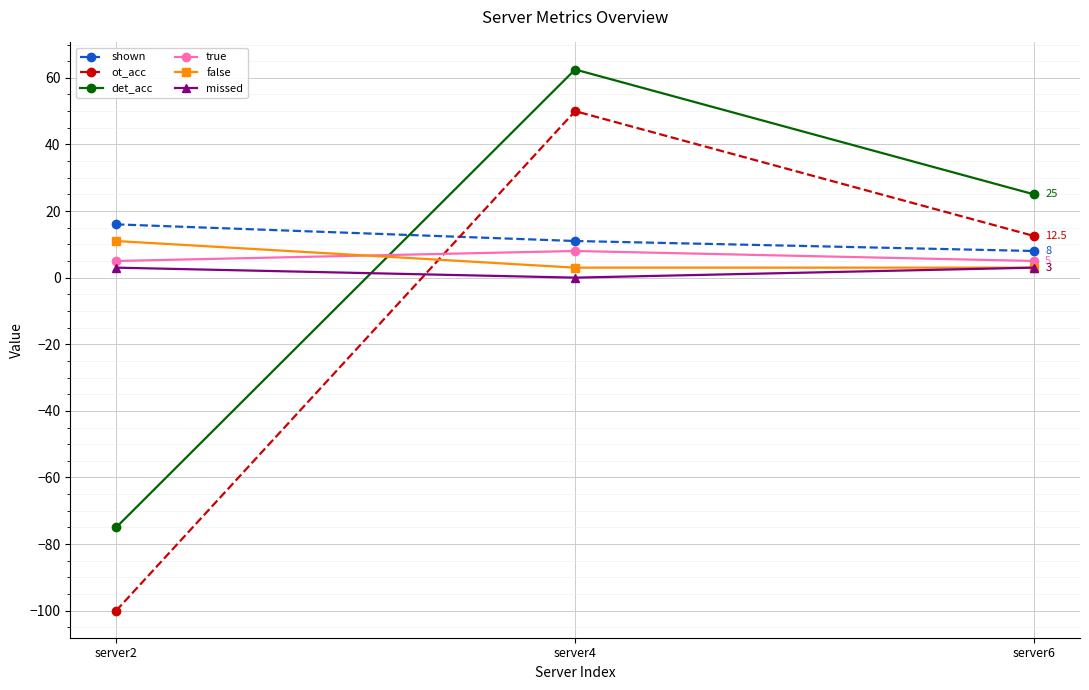

What are all the series names shown in the legend?

shown, ot_acc, det_acc, true, false, missed